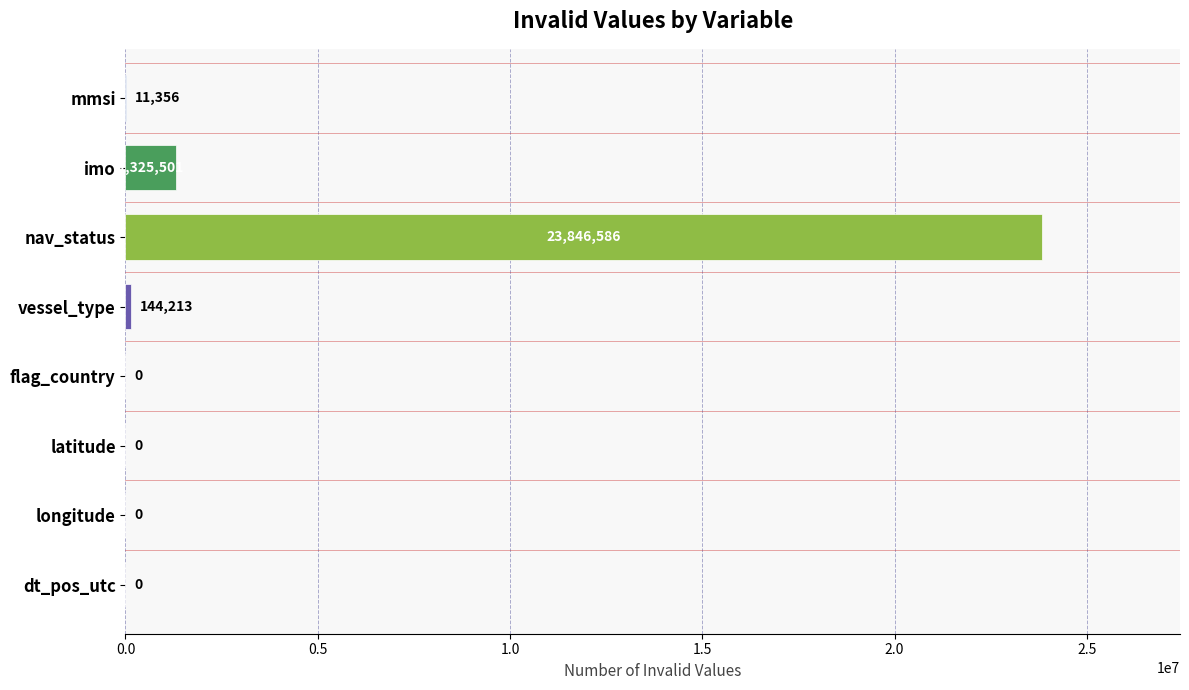

What is the sum of all values?

25327656